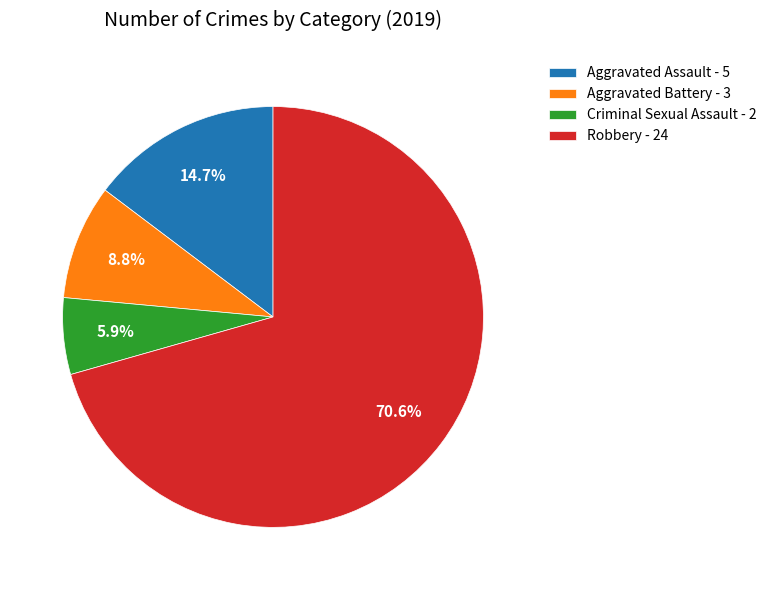

Is it true that Criminal Sexual Assault is 1% of the pie?

False